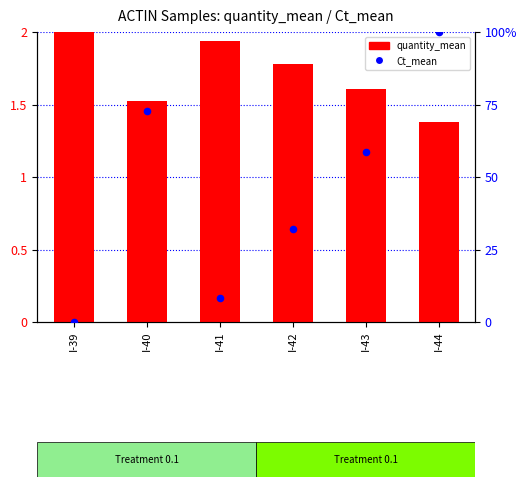

Which series has the largest Y range (max minus min)?

Ct_mean (normalized)